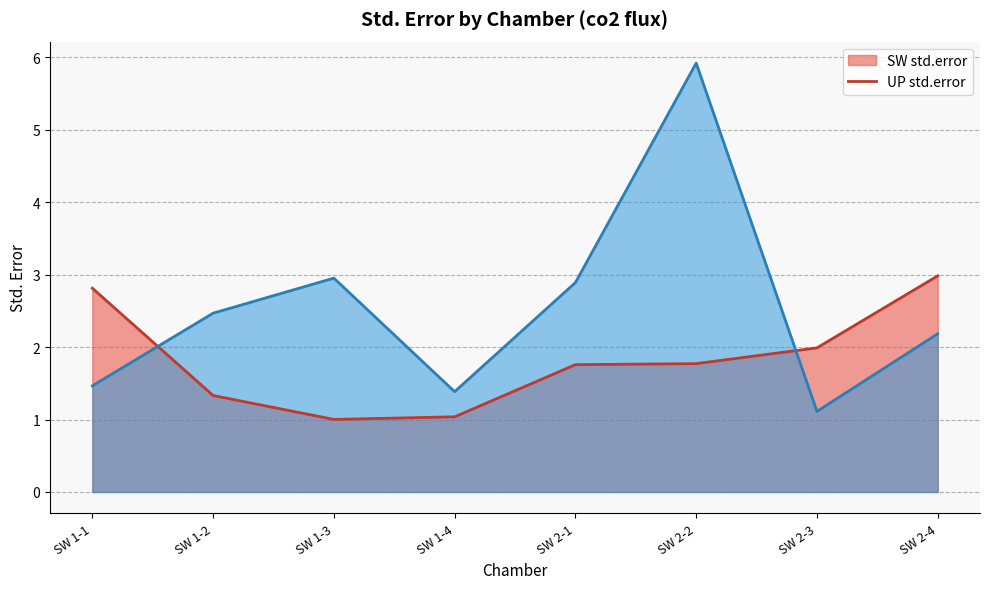

True or false: SW std.error line has more than 2 interior local peaks.

False